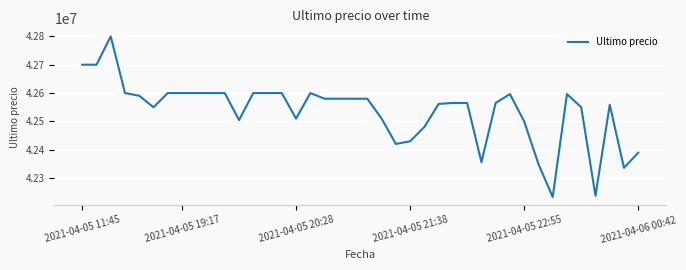

What is the smallest value displayed?

42233851